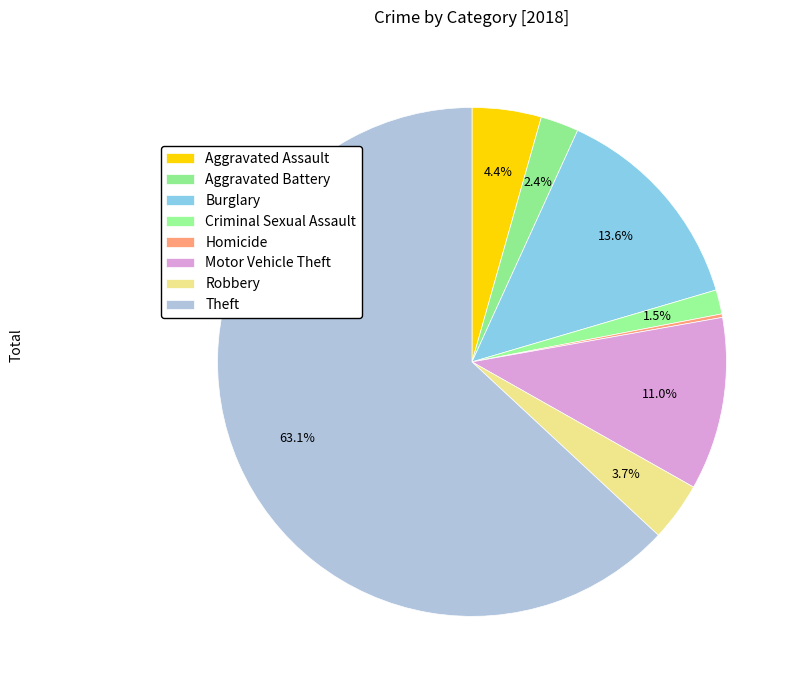

To the nearest percent, what is the difference between the largest and smallest slice percentages?

63%